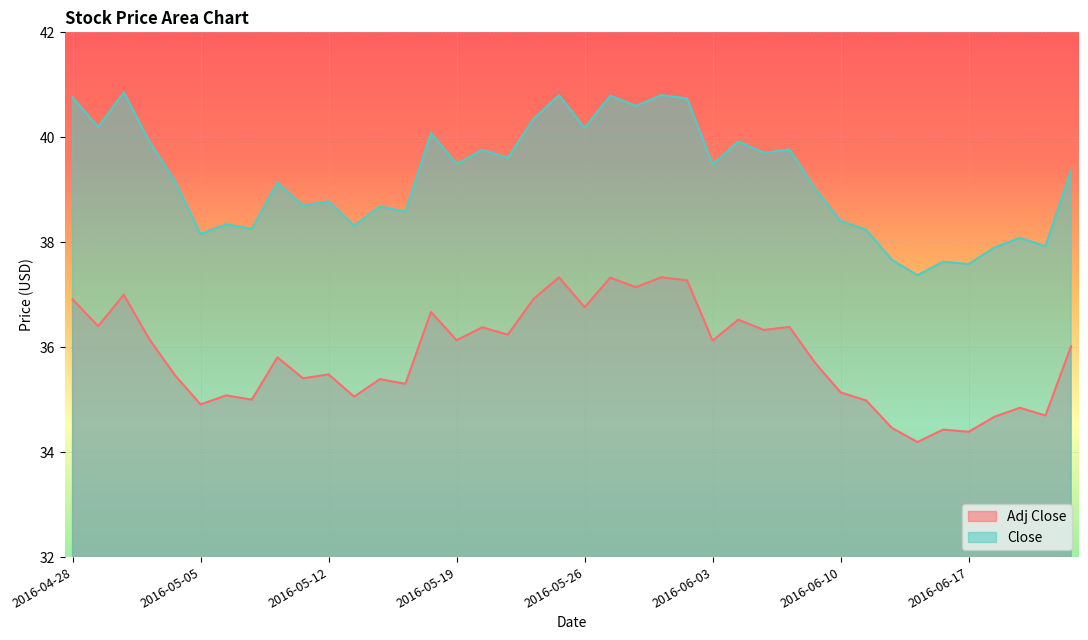

How many lines are shown in the chart?

2